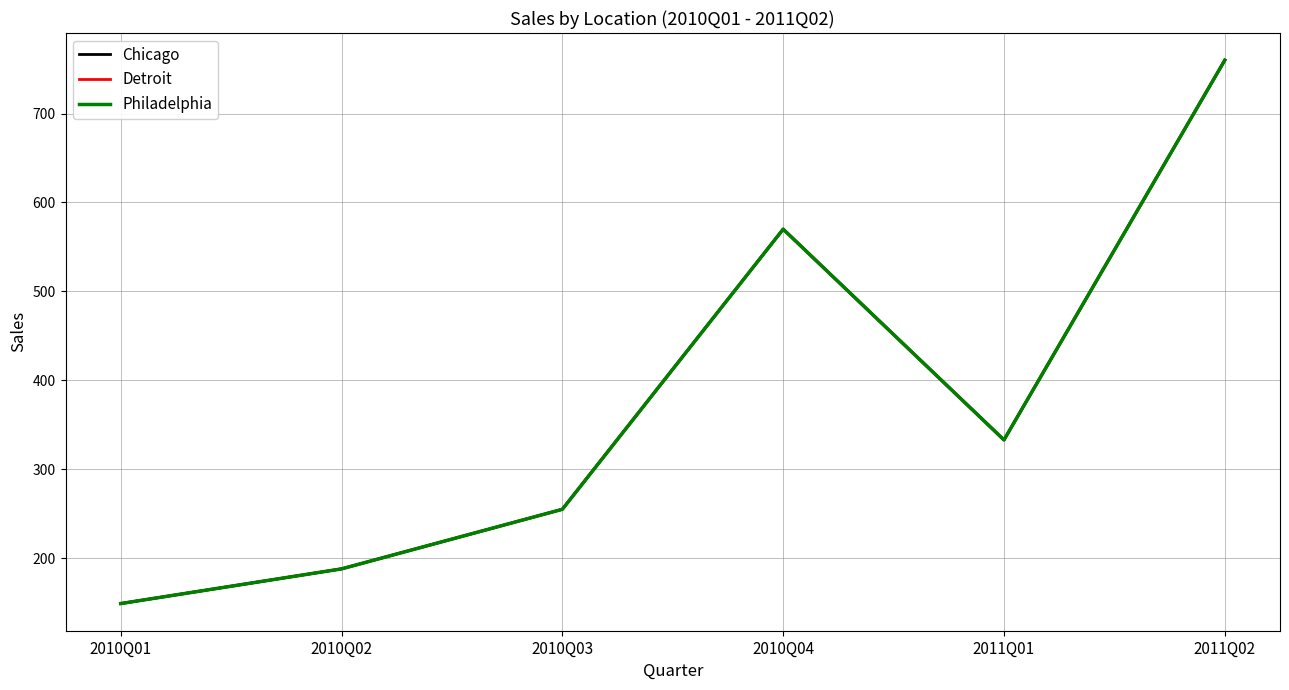

What is the difference between the maximum and minimum values in the Chicago series?

611